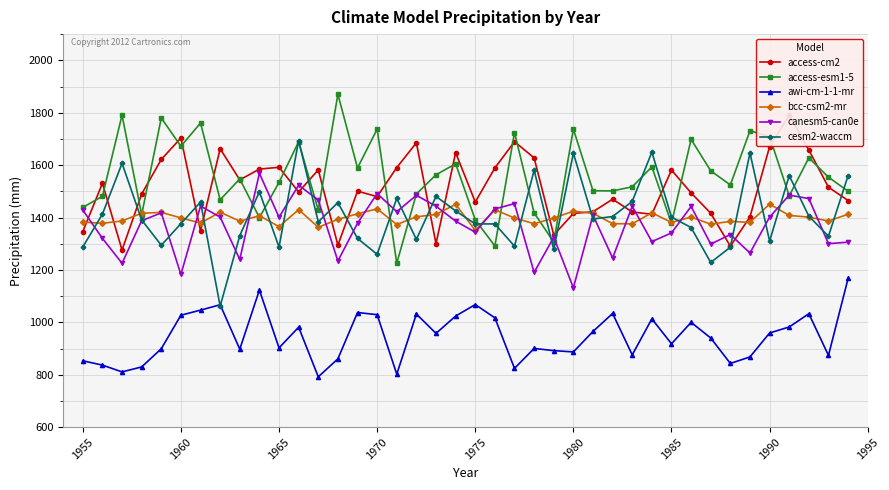

Is this an area chart (filled region under the line)?

No